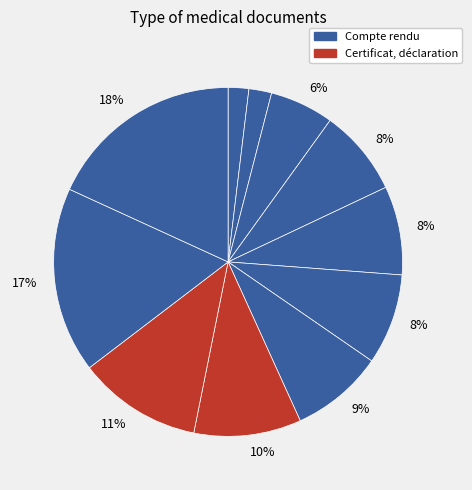

How many segments does this pie chart have?

11